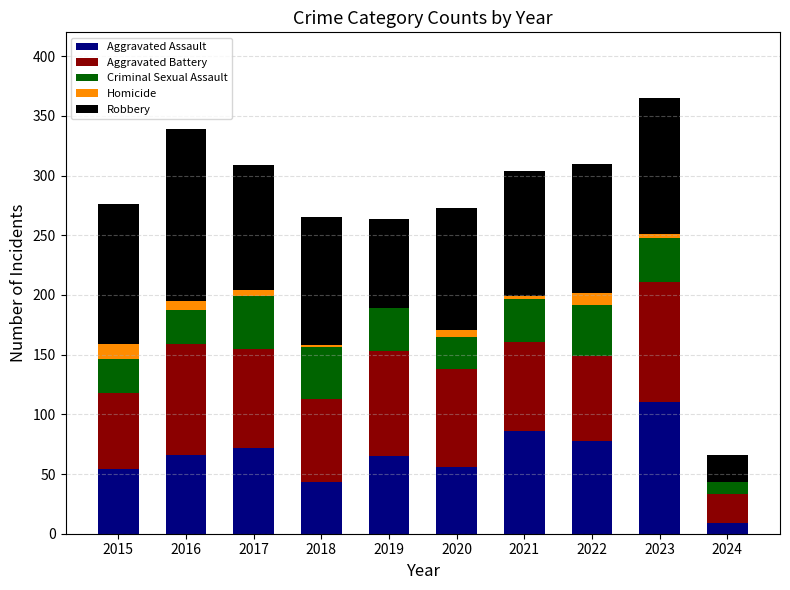

Is it true that Aggravated Assault equals 39 at 2022?

False